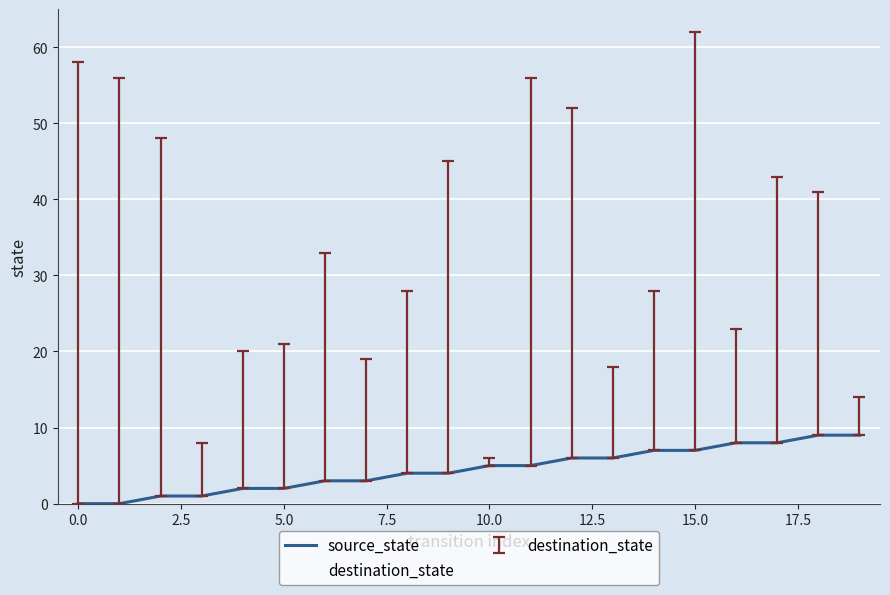

Rank the series by their maximum value, from lowest to highest.

source_state, destination_state